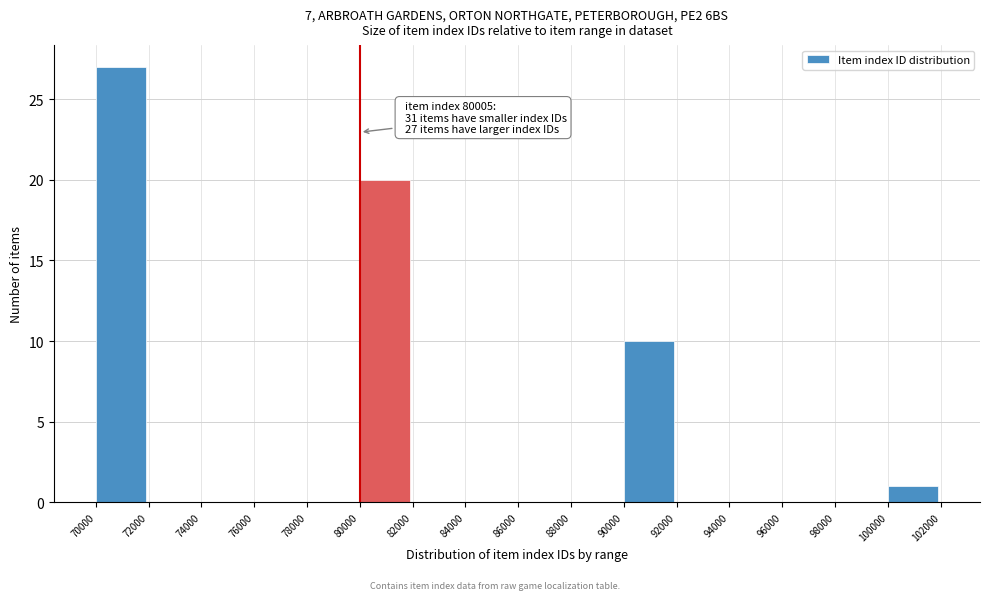

Which range on the x-axis has the tallest bar?

70000 to 72000